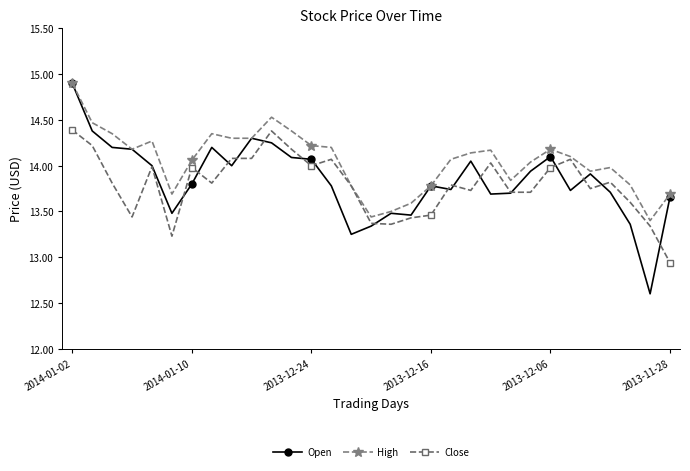

True or false: Close has more than 0 interior local peaks.

True